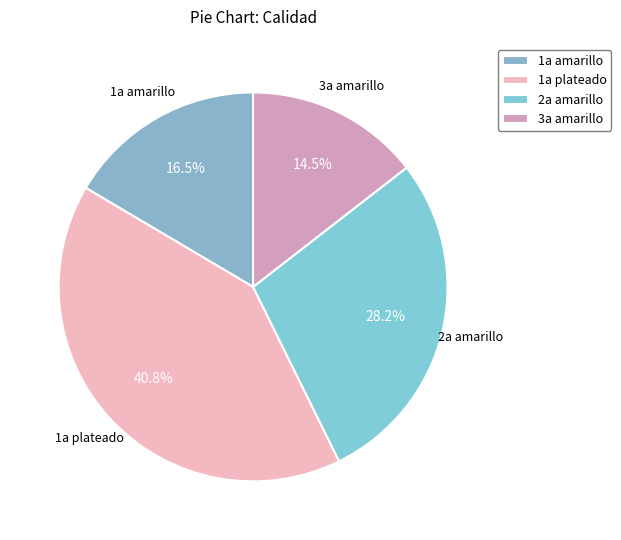

What portion of the pie excludes 3a amarillo?

85.5%